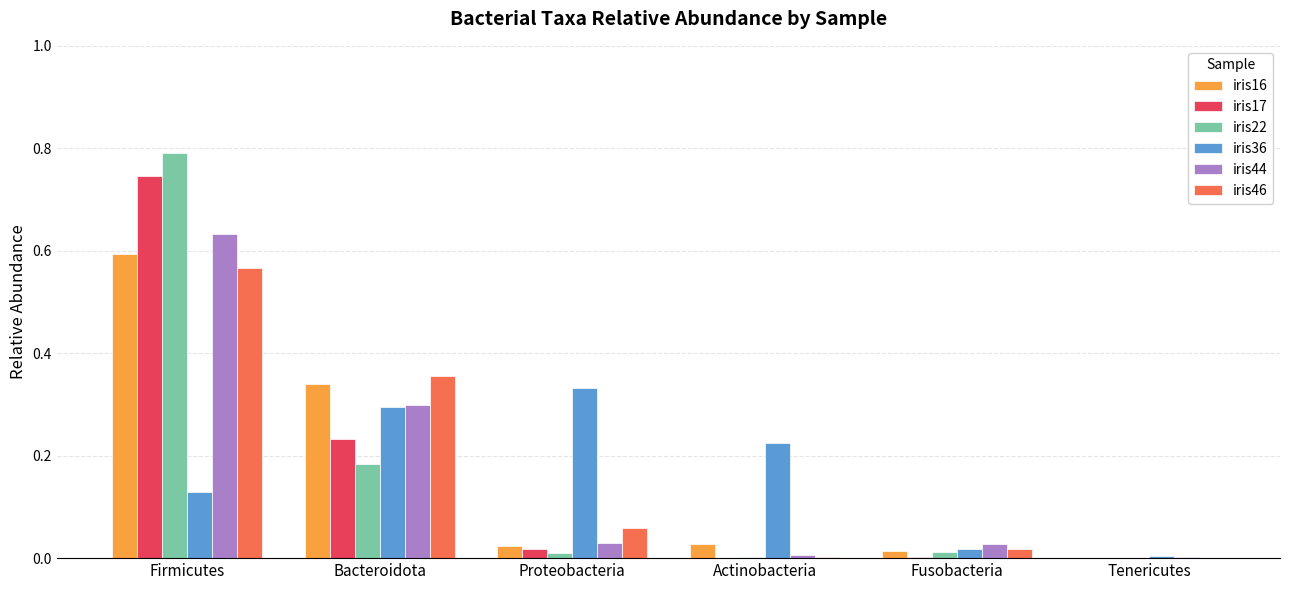

True or false: iris17 has a value of 0.5 at Firmicutes.

False